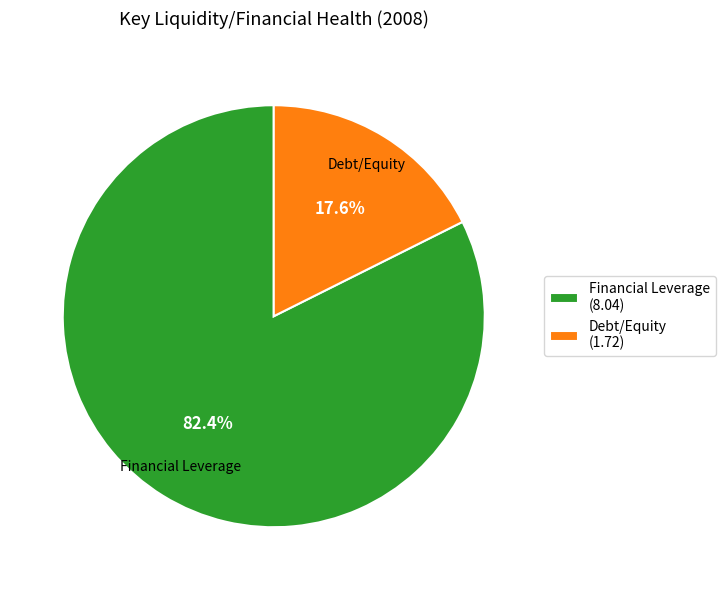

Rank the categories by value from highest to lowest.

Financial Leverage, Debt/Equity